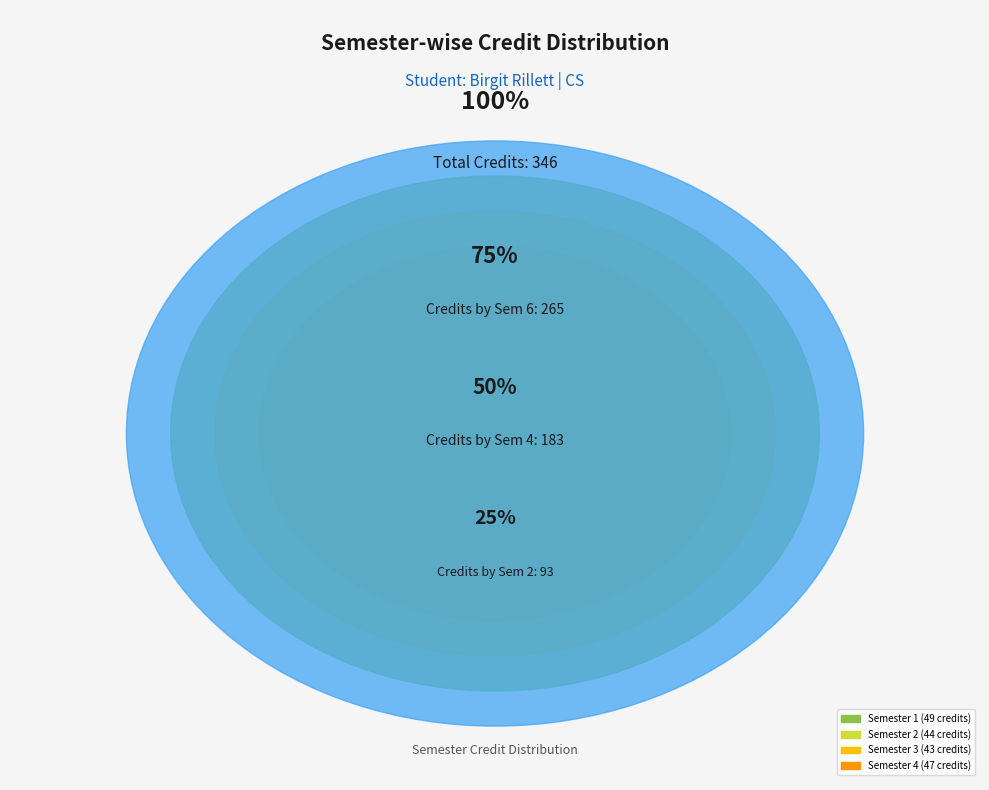

To the nearest percent, what percentage of the pie is Semester 3?

12%